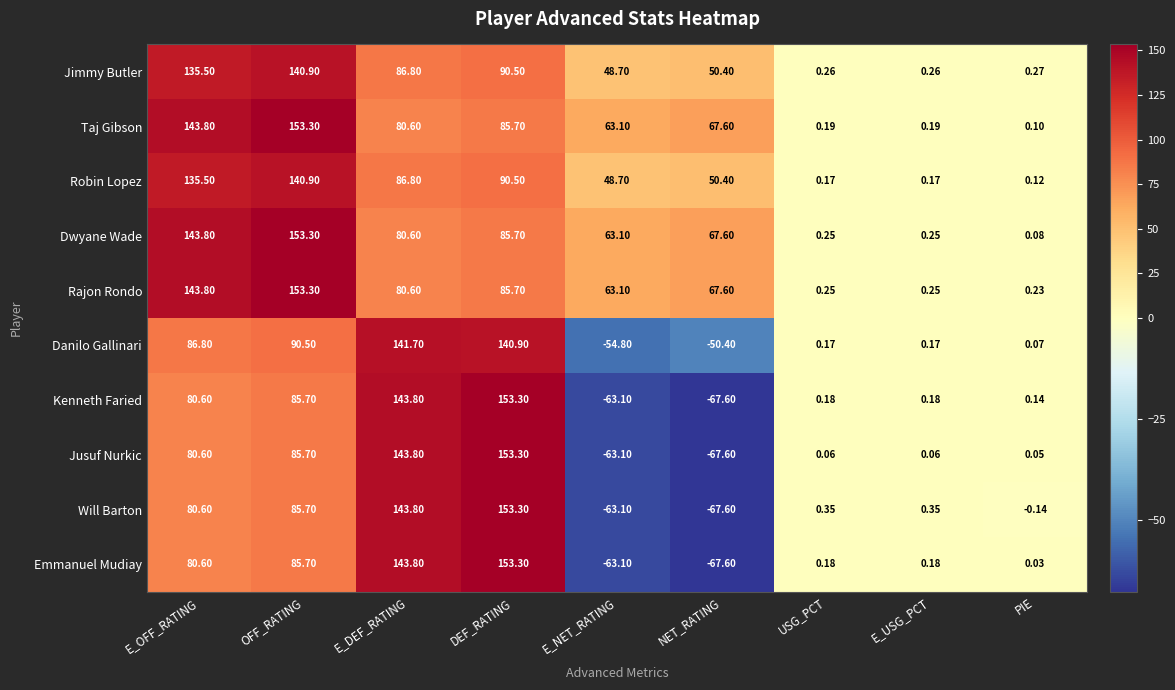

Which series changed the most between OFF_RATING and E_USG_PCT?

Taj Gibson